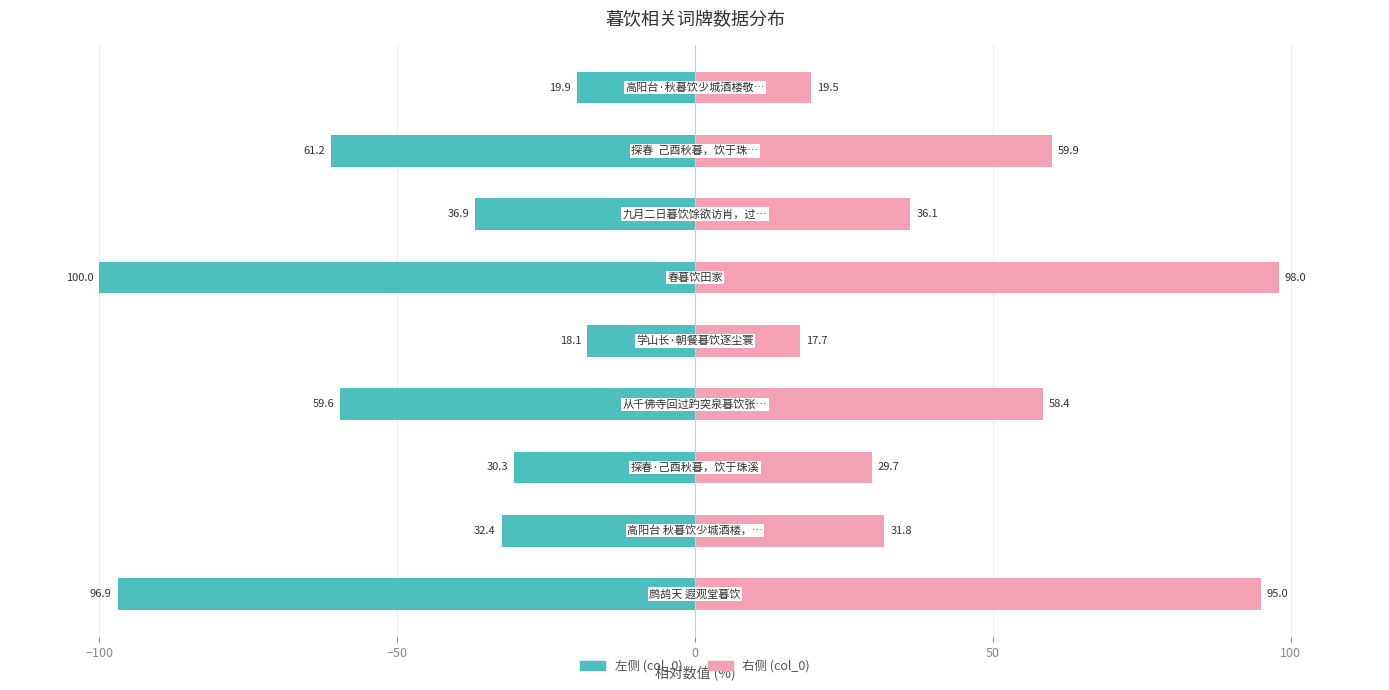

Rank the series at −100 from lowest to highest value.

col_0 (左), col_0 (右)